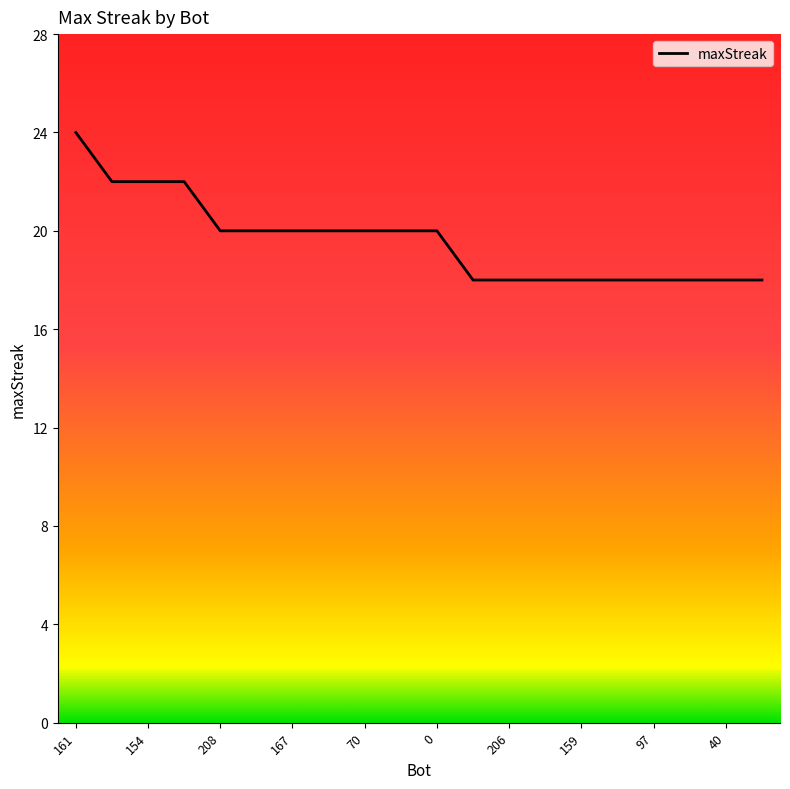

What is the difference between the maximum and minimum values?

6